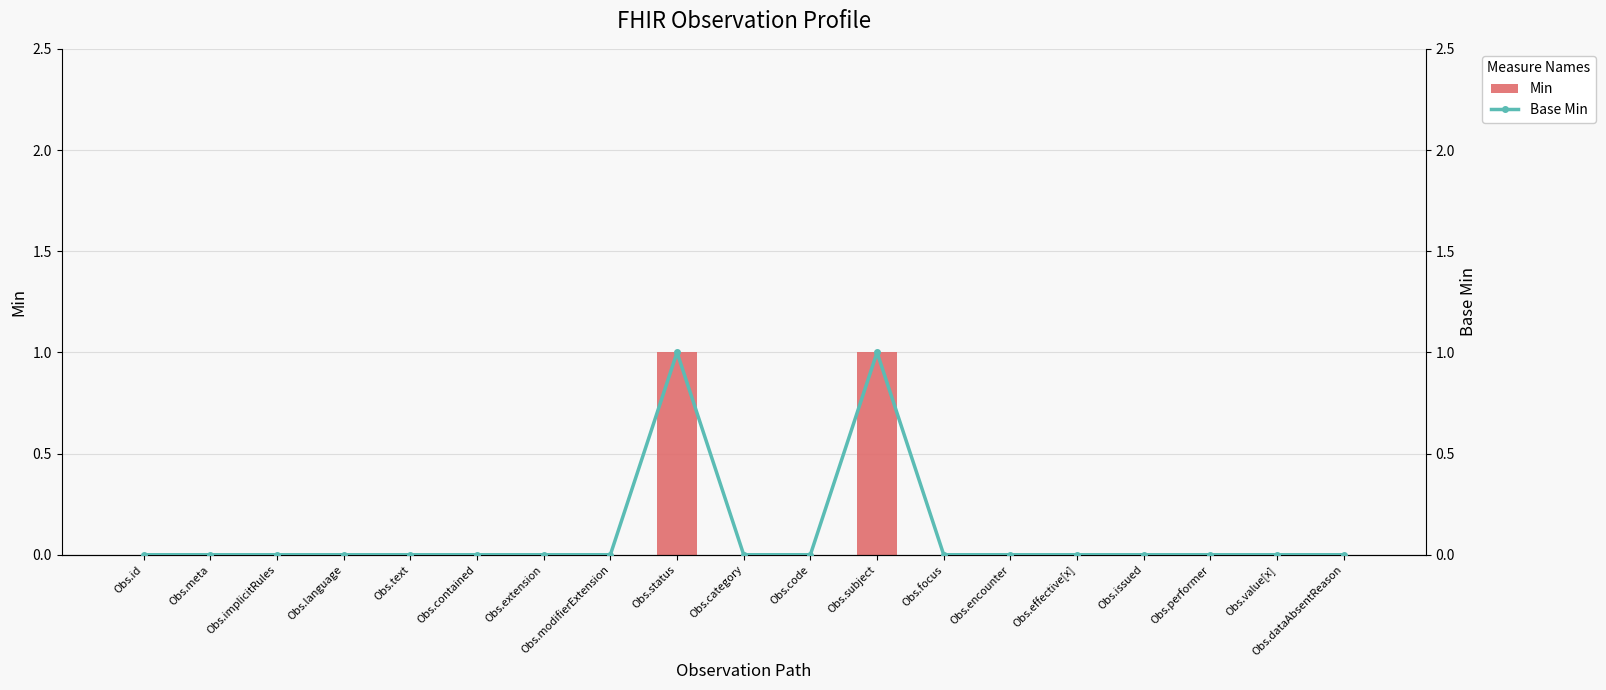

The value of Min at Obs.implicitRules is 0. True or false?

True